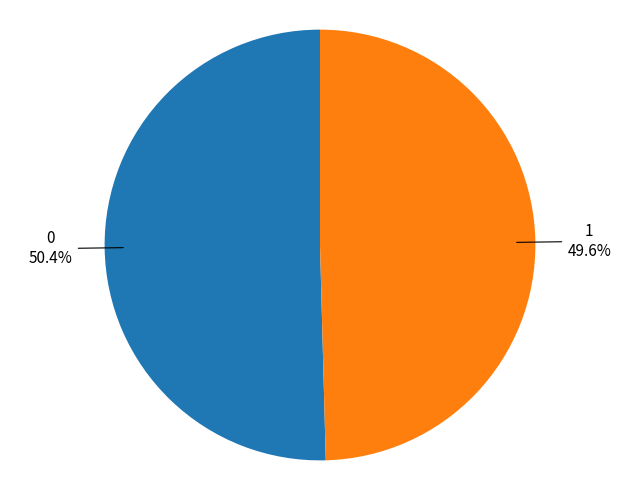

To the nearest percent, what is the combined percentage of 0 and 1?

100%